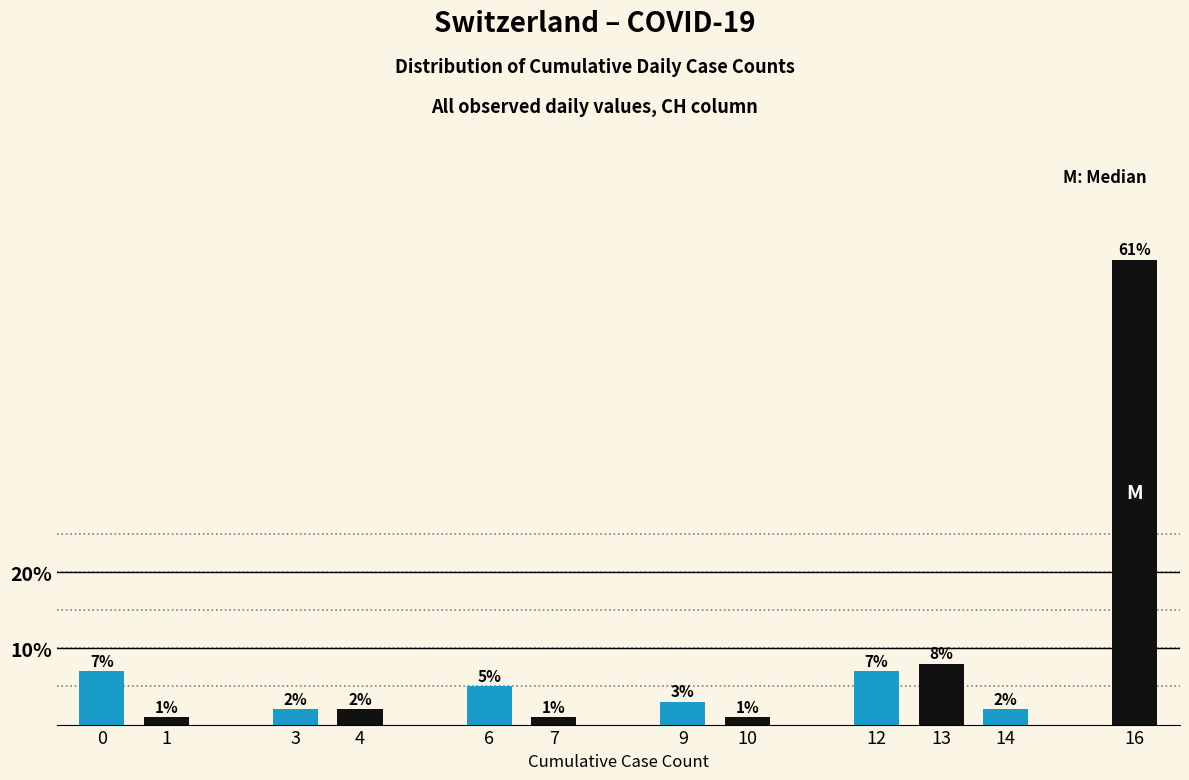

Reading right to left, transcribe all the data shown in this chart.

61.0	2.0	8.0	7.0	1.0	3.0	1.0	5.0	2.0	2.0	1.0	7.0